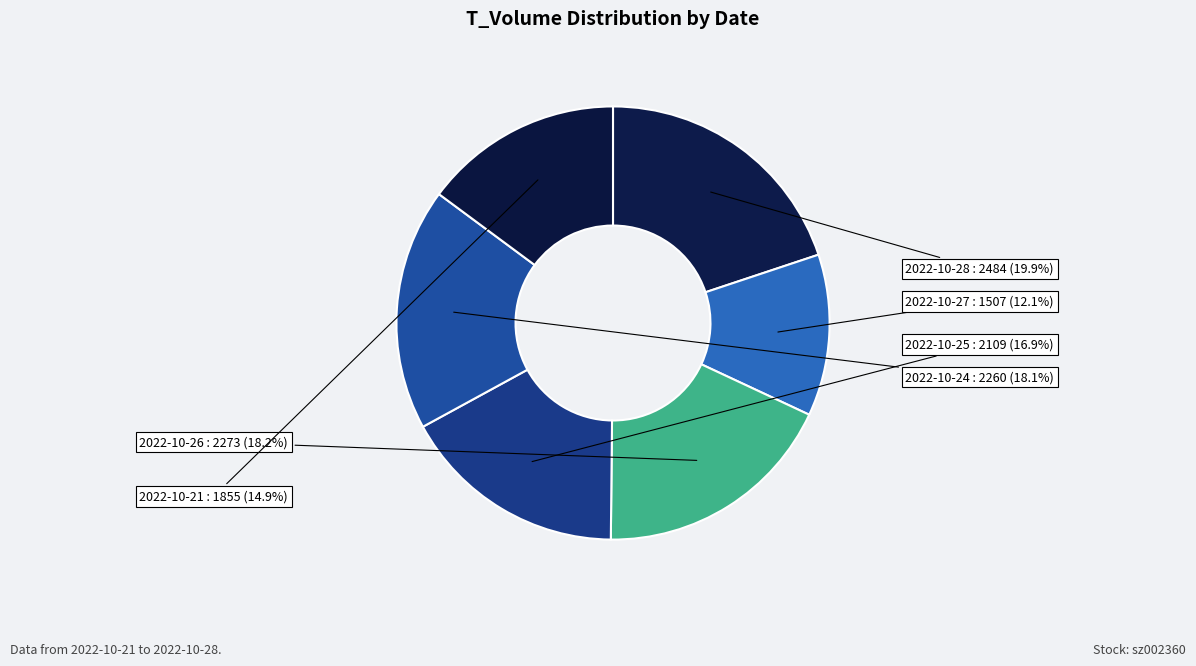

What is the largest slice in the pie chart?

2022-10-28